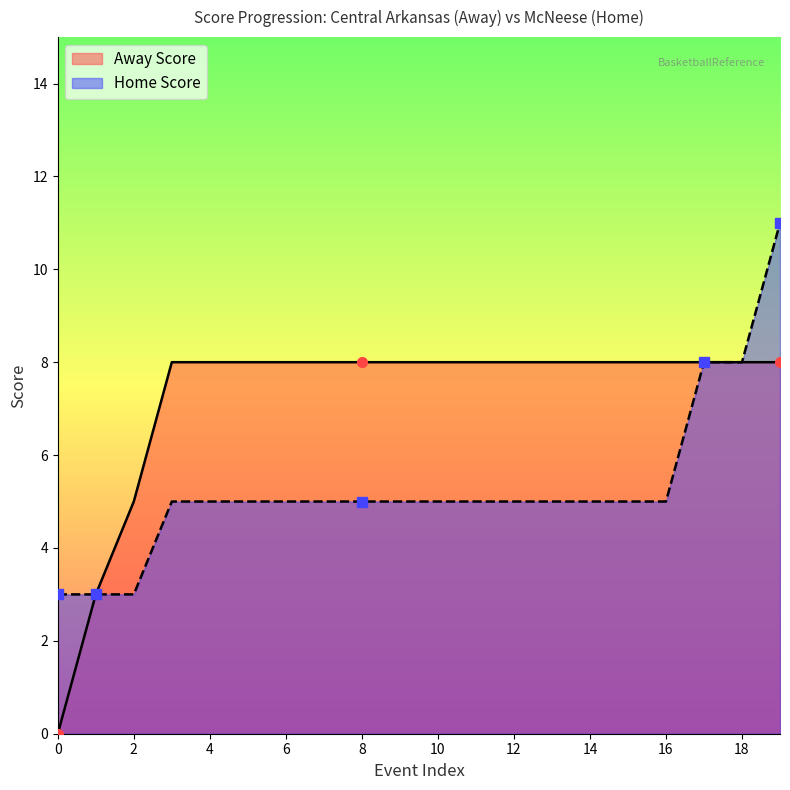

Which category has the highest value in the Away Score series?

3